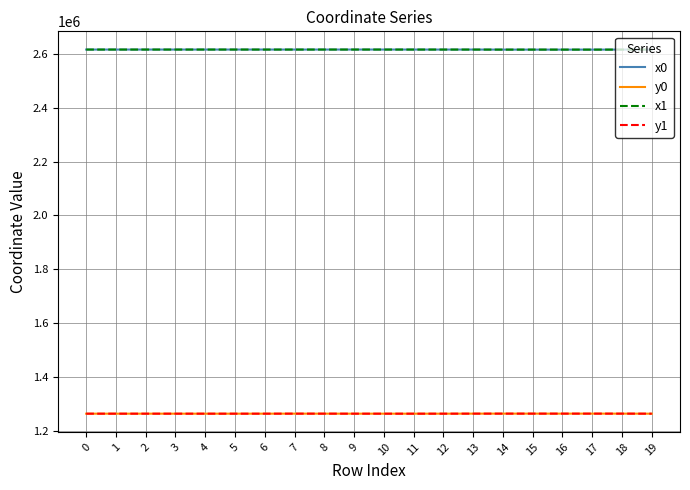

True or false: y1 has more than 2 points higher than both neighbors.

True